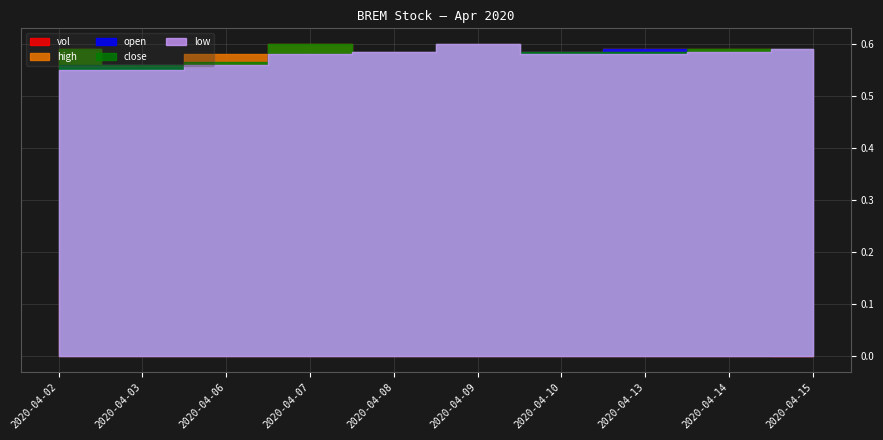

What are all the series names shown in the legend?

vol, high, open, close, low